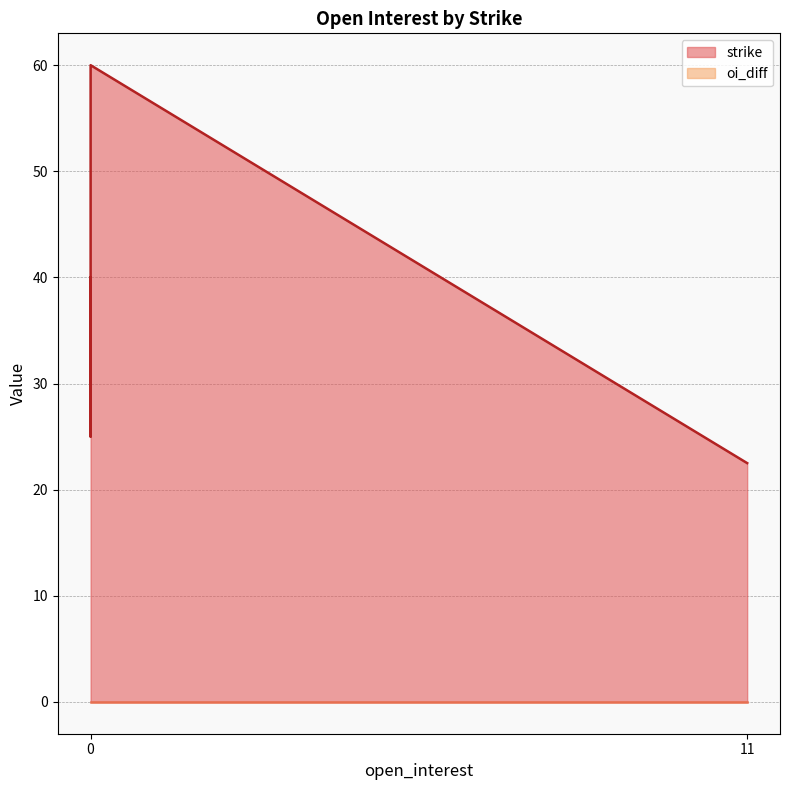

Does the chart have visible grid lines?

Yes